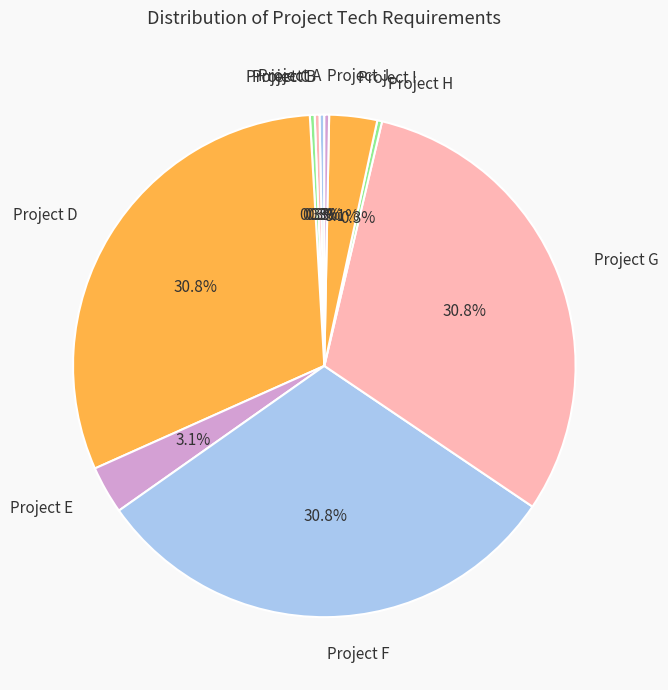

Which has a higher value, Project C or Project G?

Project G